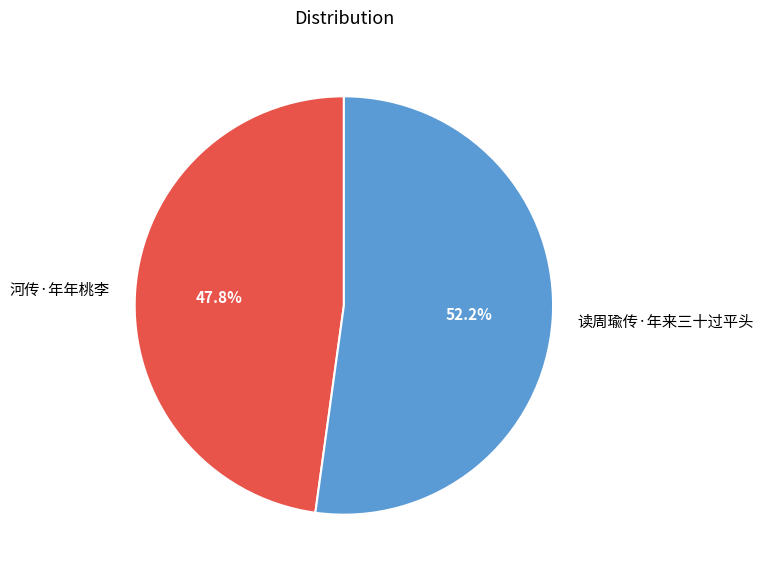

What percentage is the 河传·年年桃李 slice, to the nearest percent?

48%